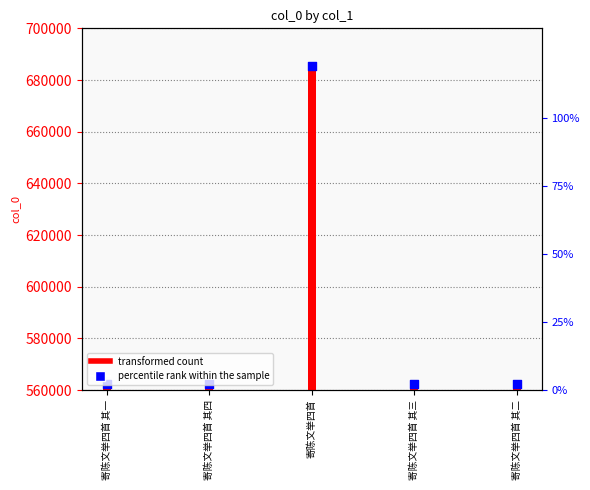

Which series has the largest total across all categories?

col_0